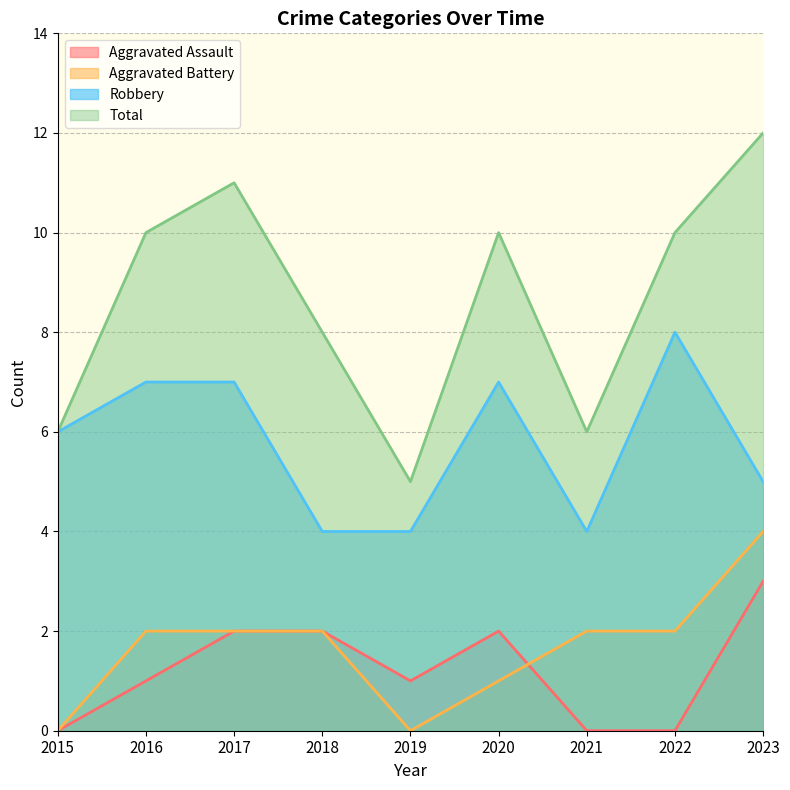

Which category has the highest value in the Aggravated Battery series?

2023